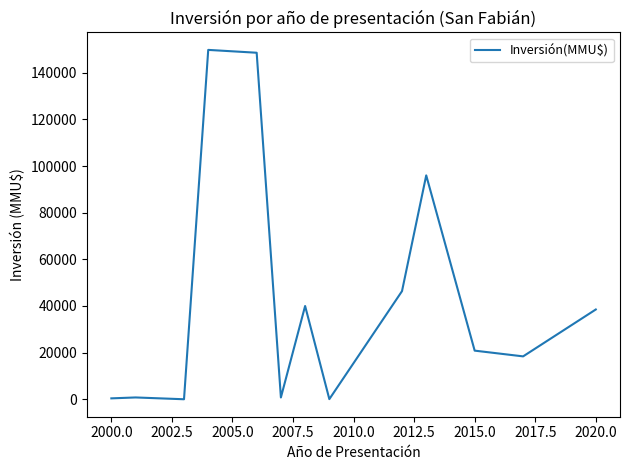

What is the maximum value shown in the chart?

149800